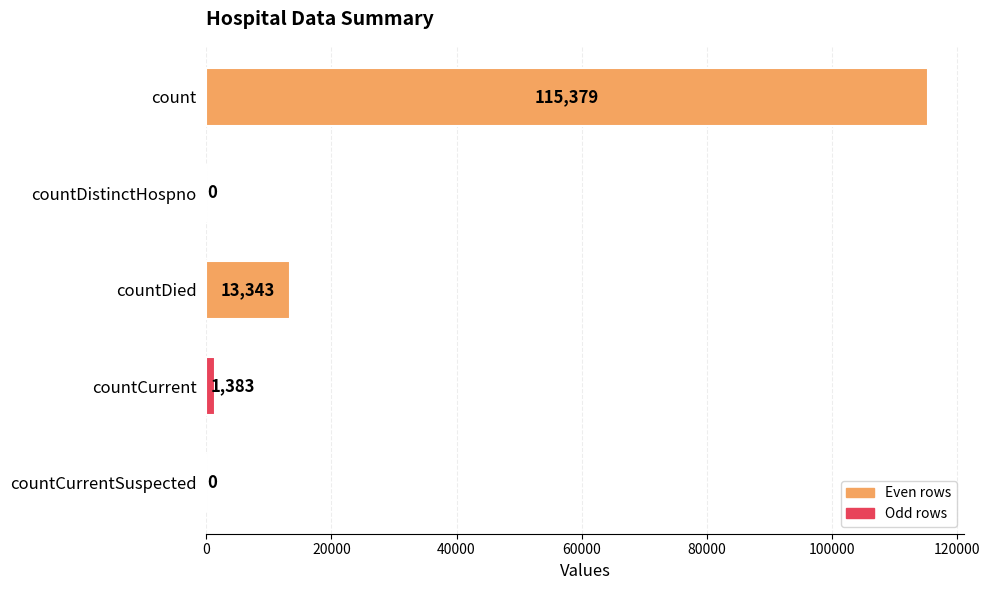

What is the maximum value shown in the chart?

115379